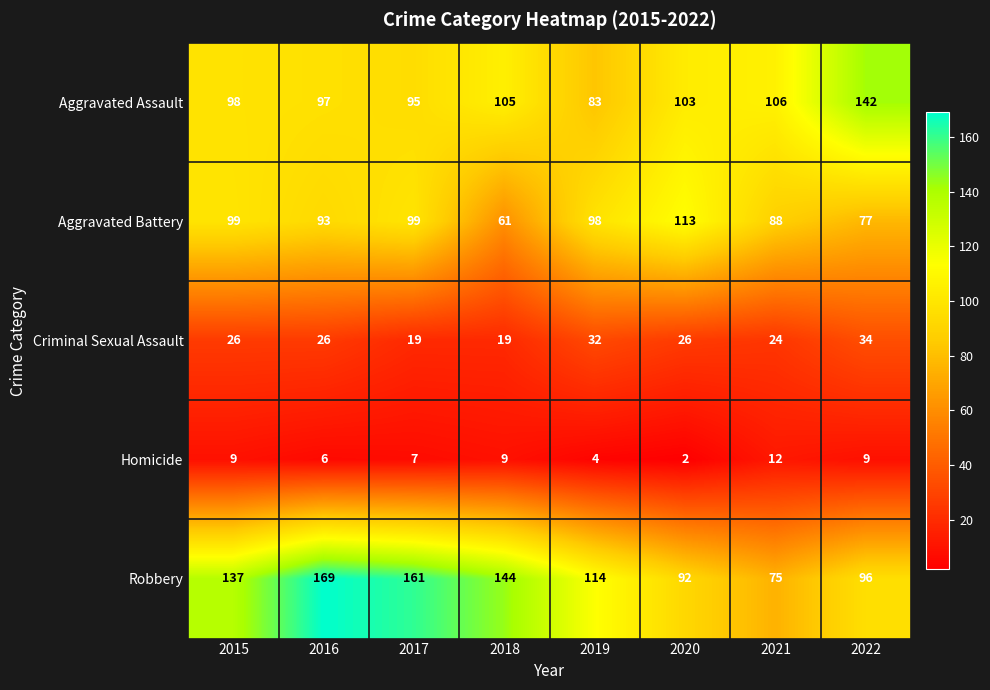

Where is Aggravated Battery nearest to the value 87?

2021